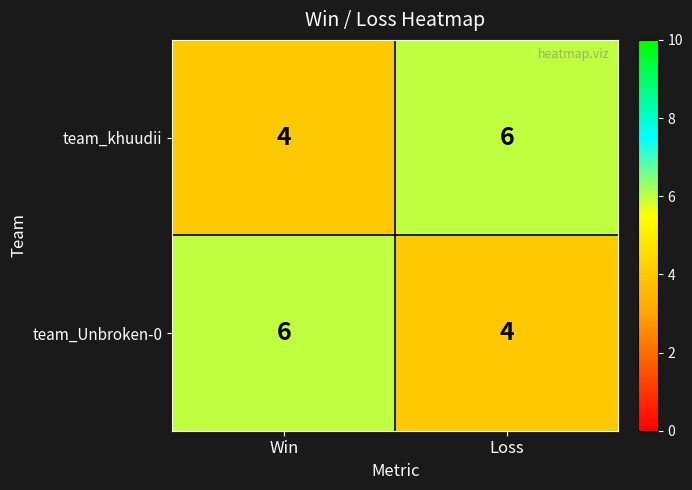

Reading right to left, list all the values displayed in this chart.

team_khuudii: Loss=6	Win=4
team_Unbroken-0: Loss=4	Win=6